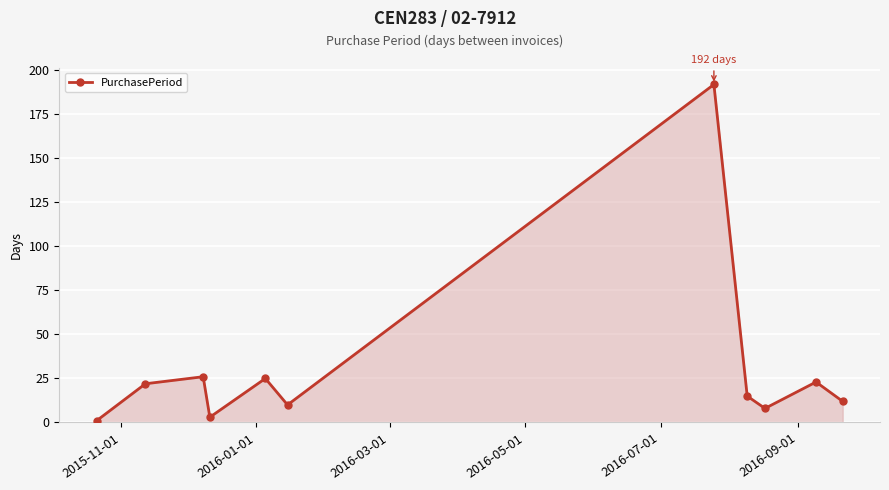

True or false: the data has more than 0 interior local peaks.

True